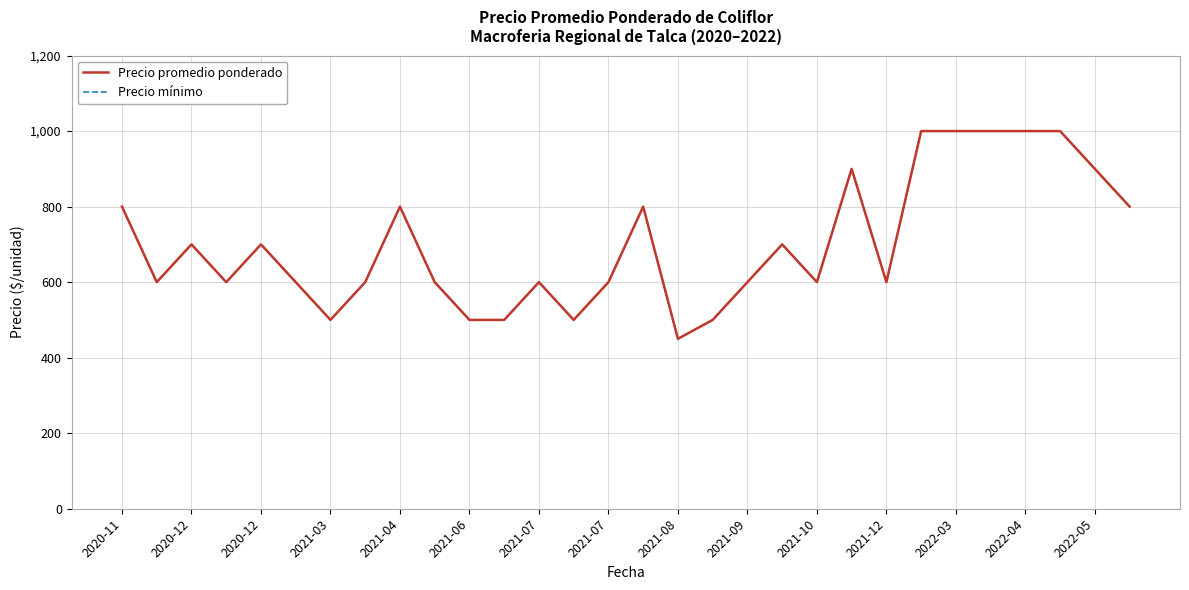

True or false: Precio mínimo and Precio promedio ponderado cross at least once.

False